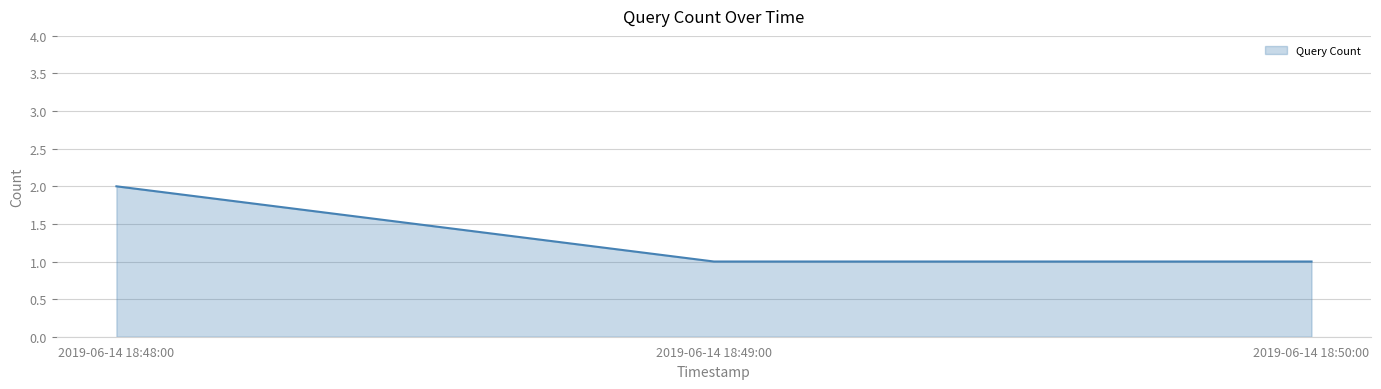

What value does the data have at 2019-06-14 18:49:00?

1